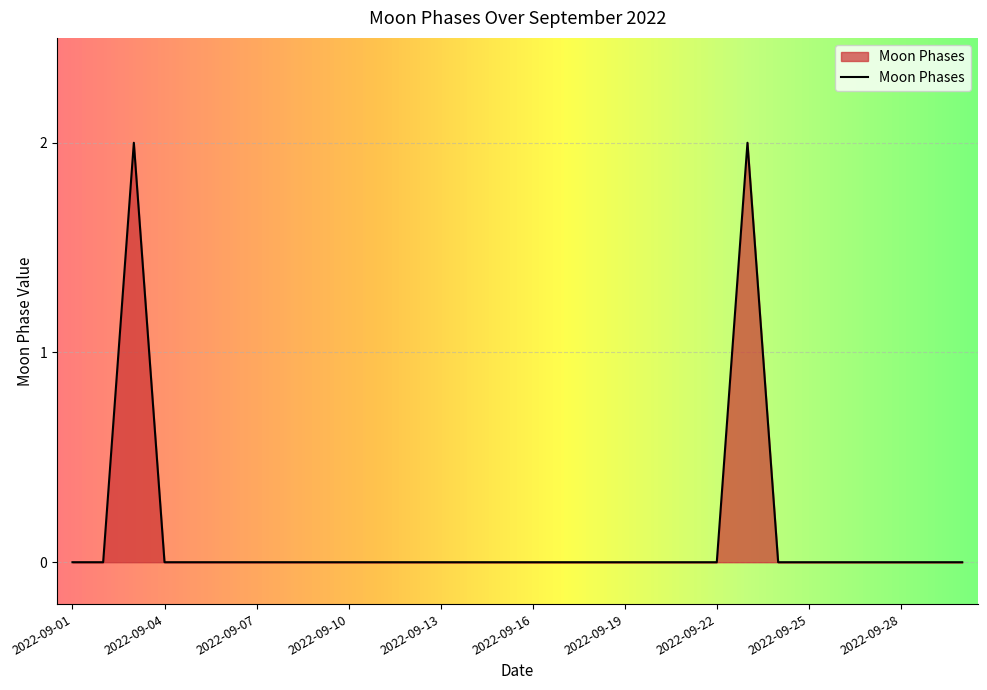

How many lines are shown in the chart?

1